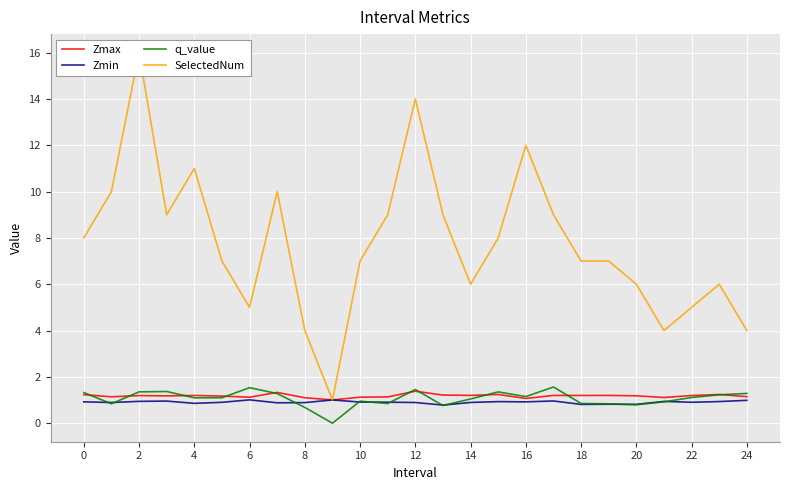

How many series are shown in this chart?

4